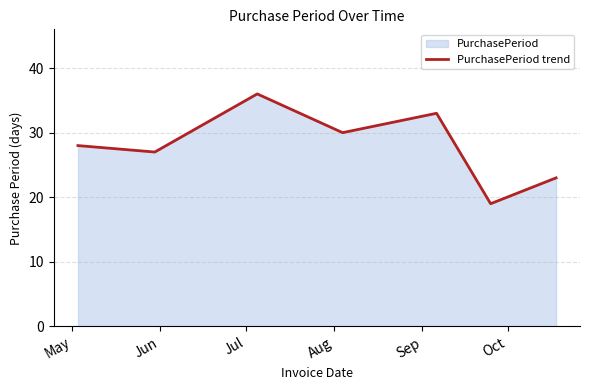

What is the average value?

28